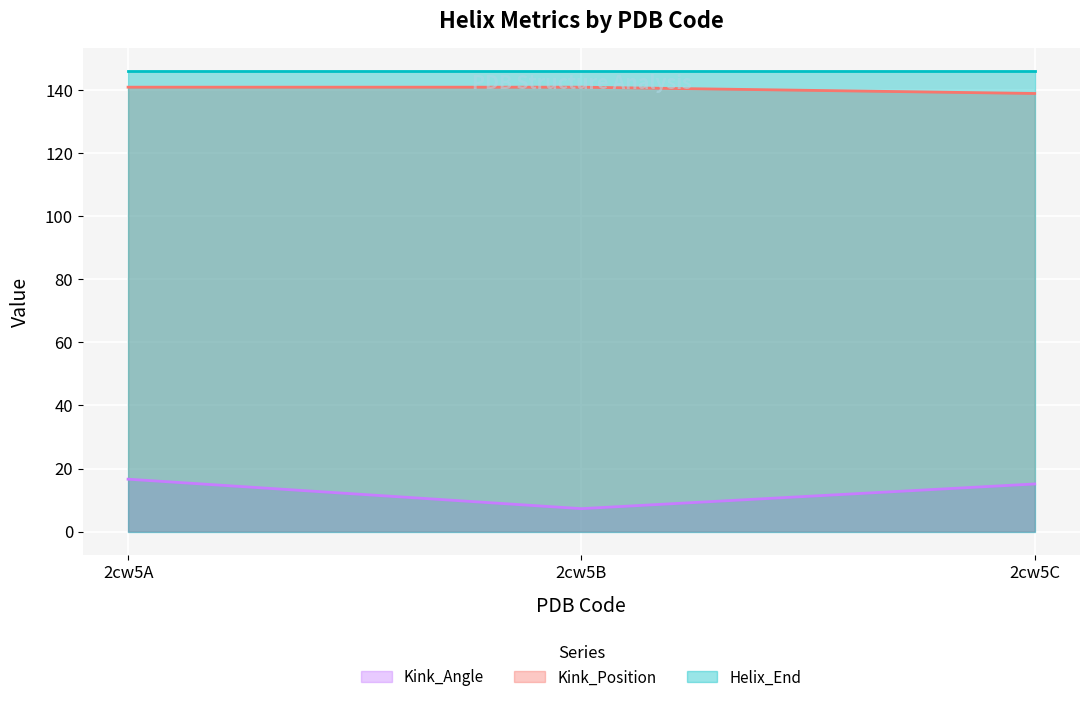

Is it true that Kink_Position equals 141.0 at 2cw5B?

True